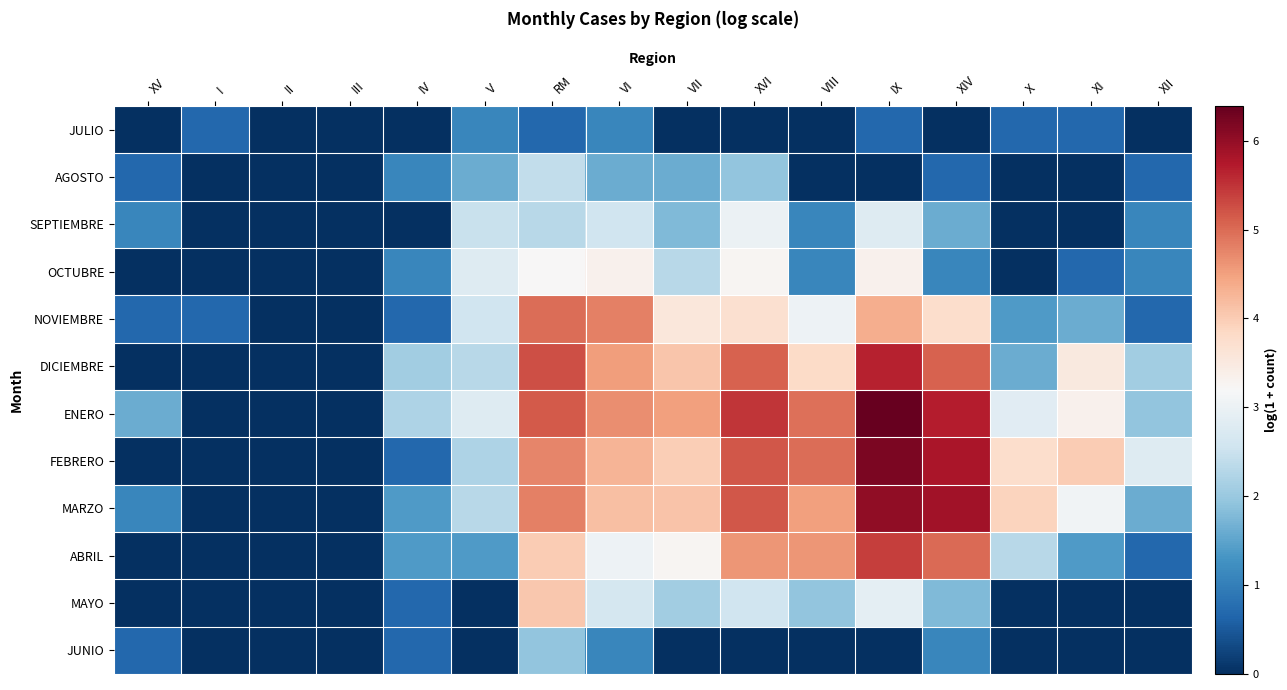

Which has a higher value, VII or XI?

XI